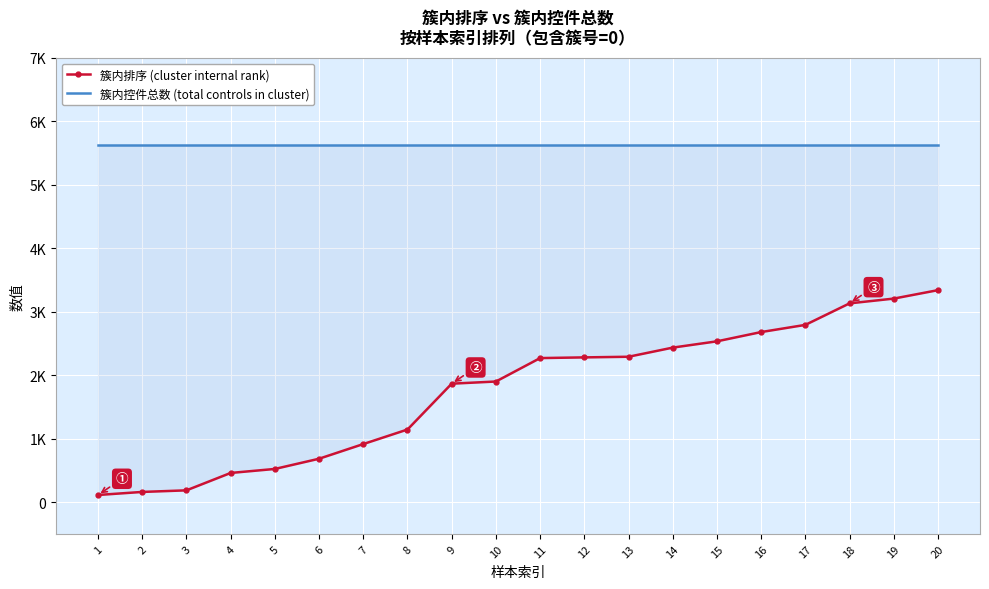

Which series has the largest range (max minus min)?

簇内排序 (cluster internal rank)